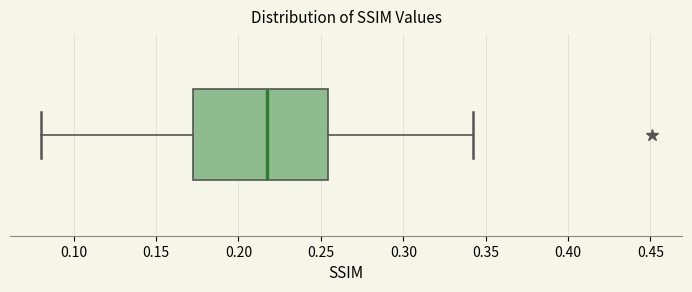

Transcribe this box plot: give where the median line is, the range the box spans, and where the two whiskers end, as read against the x-axis. The values are not printed on the chart, so give them approximately, as read against the axis.

median 0.215, box 0.170 to 0.255, whiskers 0.080 to 0.345